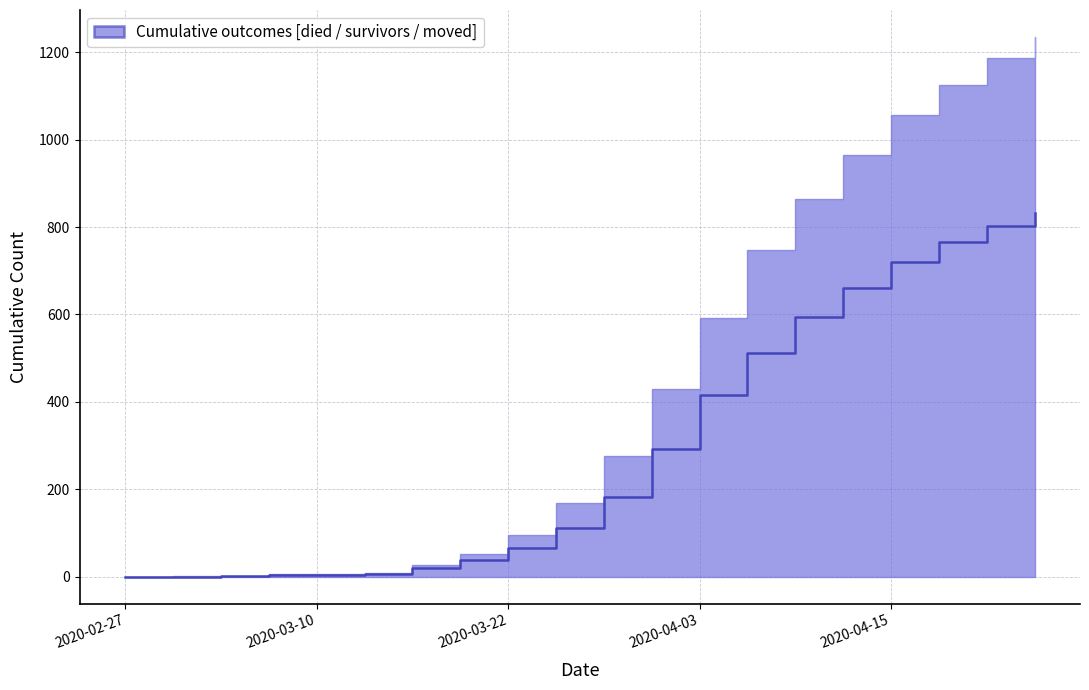

How many distinct data groups are displayed?

1